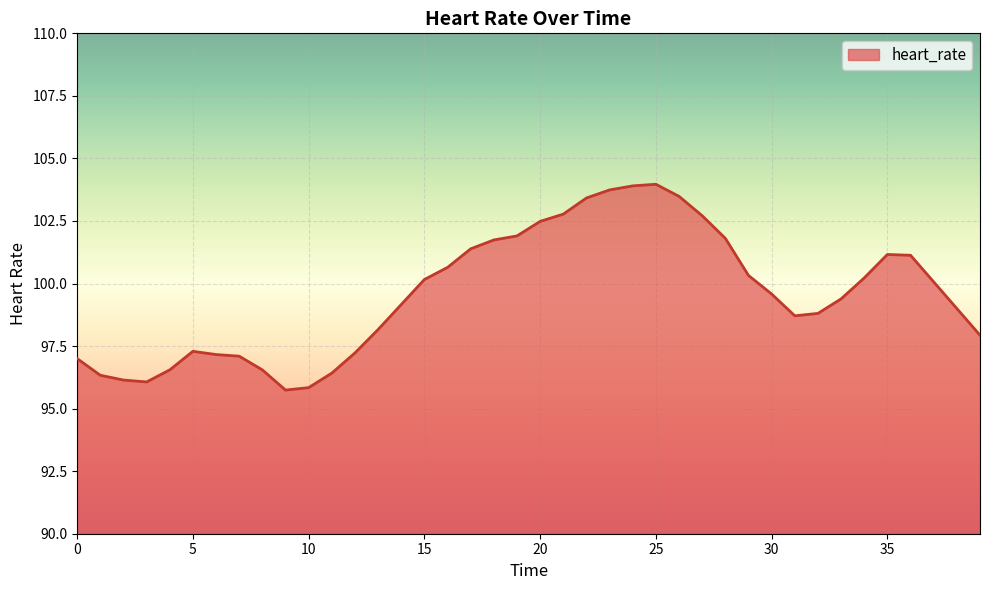

Does the chart have visible grid lines?

Yes